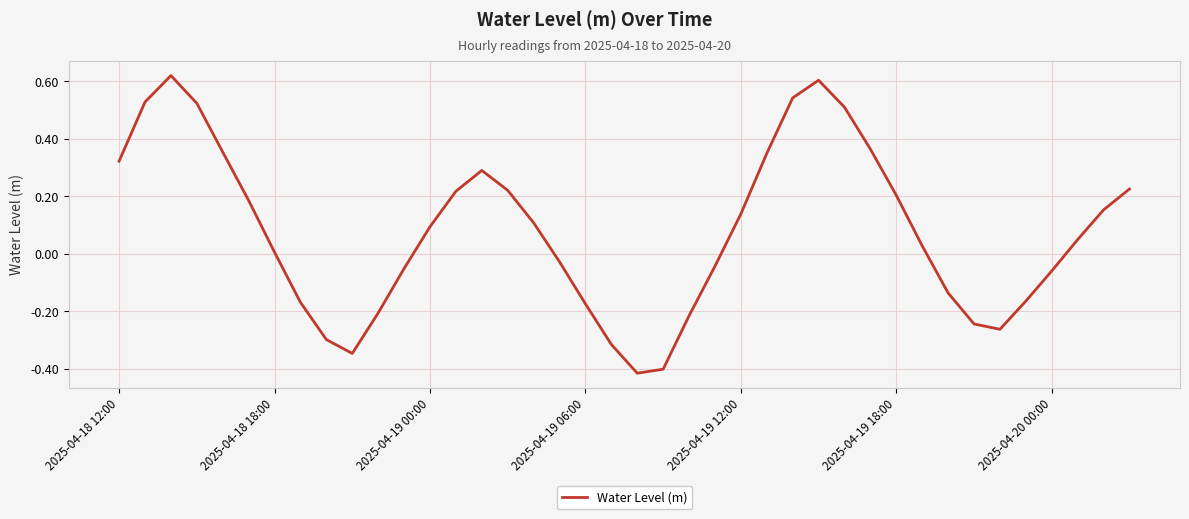

Is it true that the value at 2025-04-19 18:00 is 0.1?

False